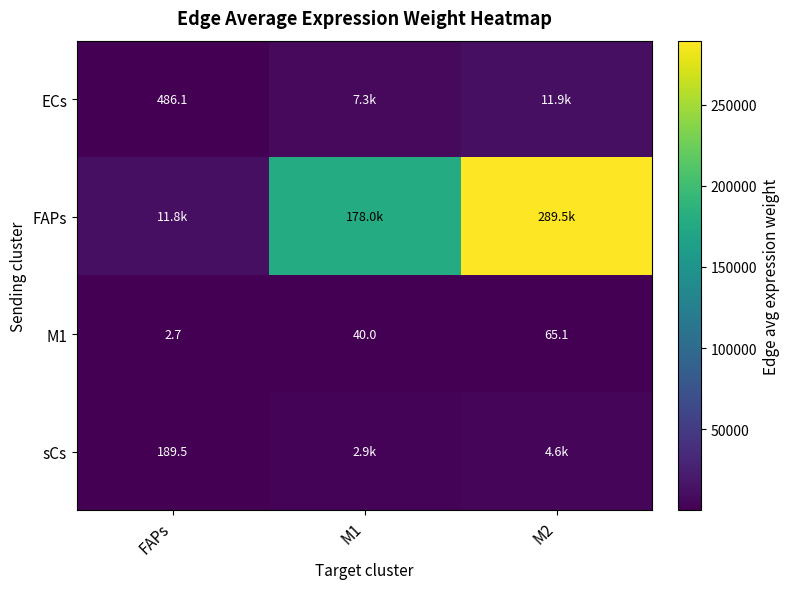

At which label does M1 reach its minimum?

FAPs